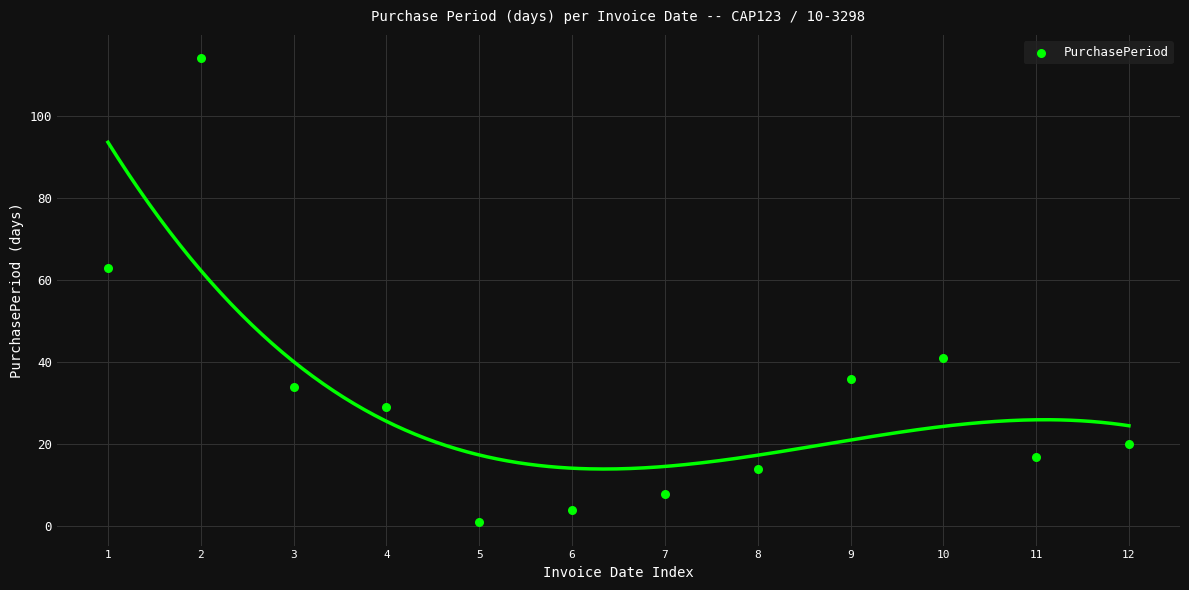

What is the average Y value?

32